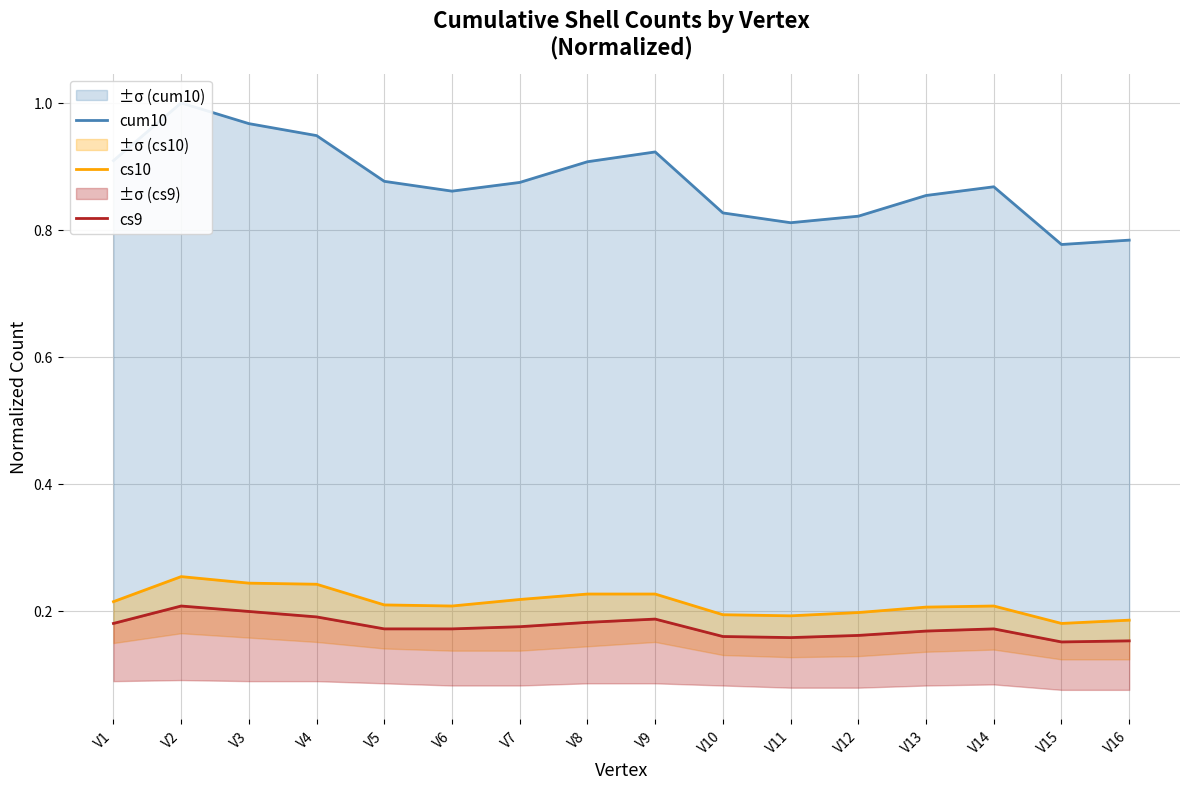

How many data points does each series have?

16